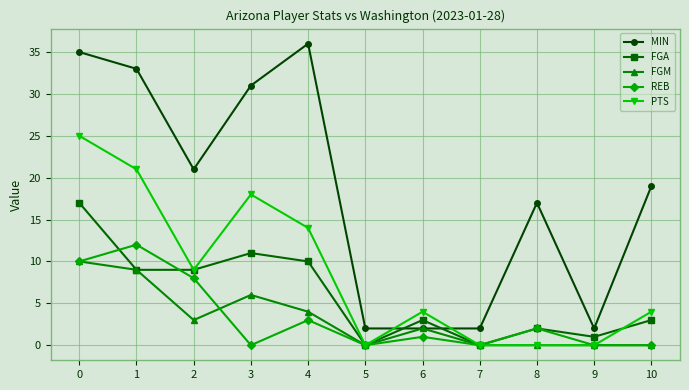

What is the value of the REB point at the 5th from the left?

3